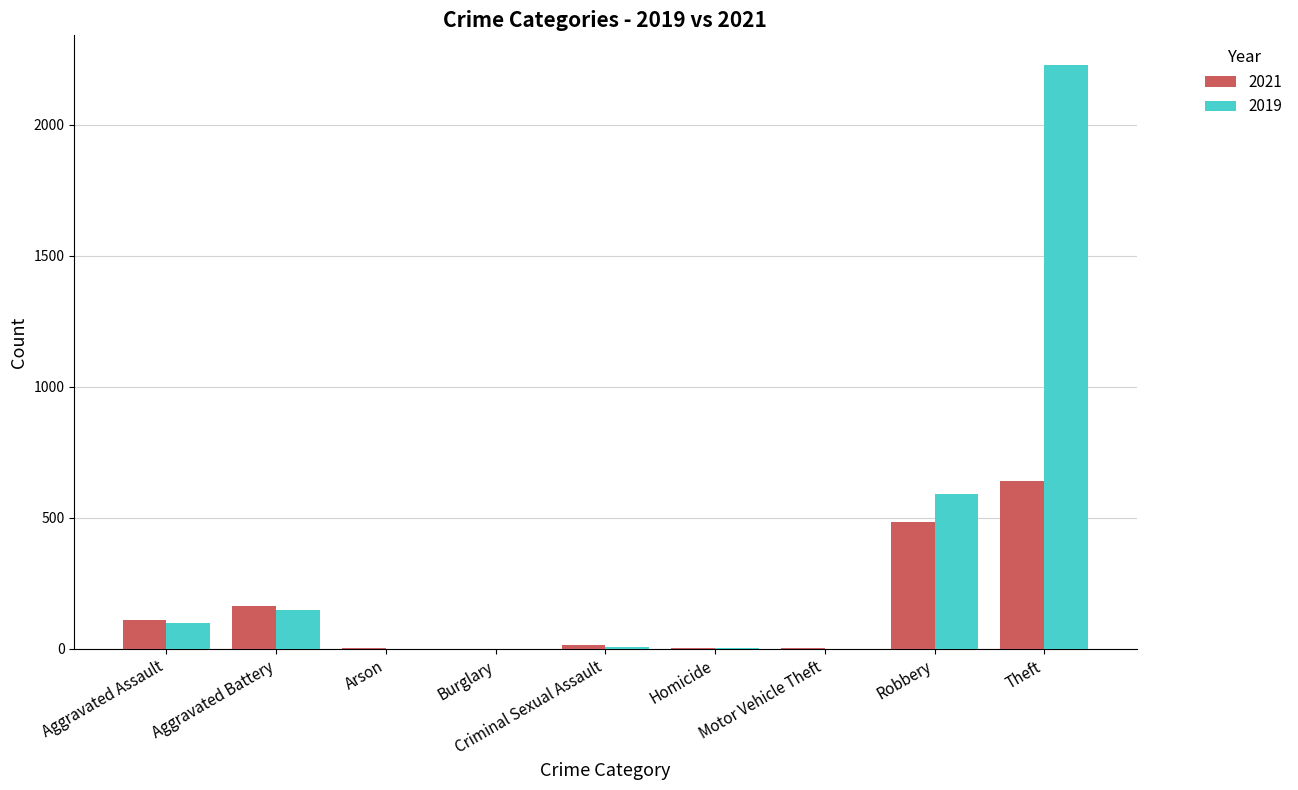

The value of 2021 at Aggravated Assault is 189. True or false?

False